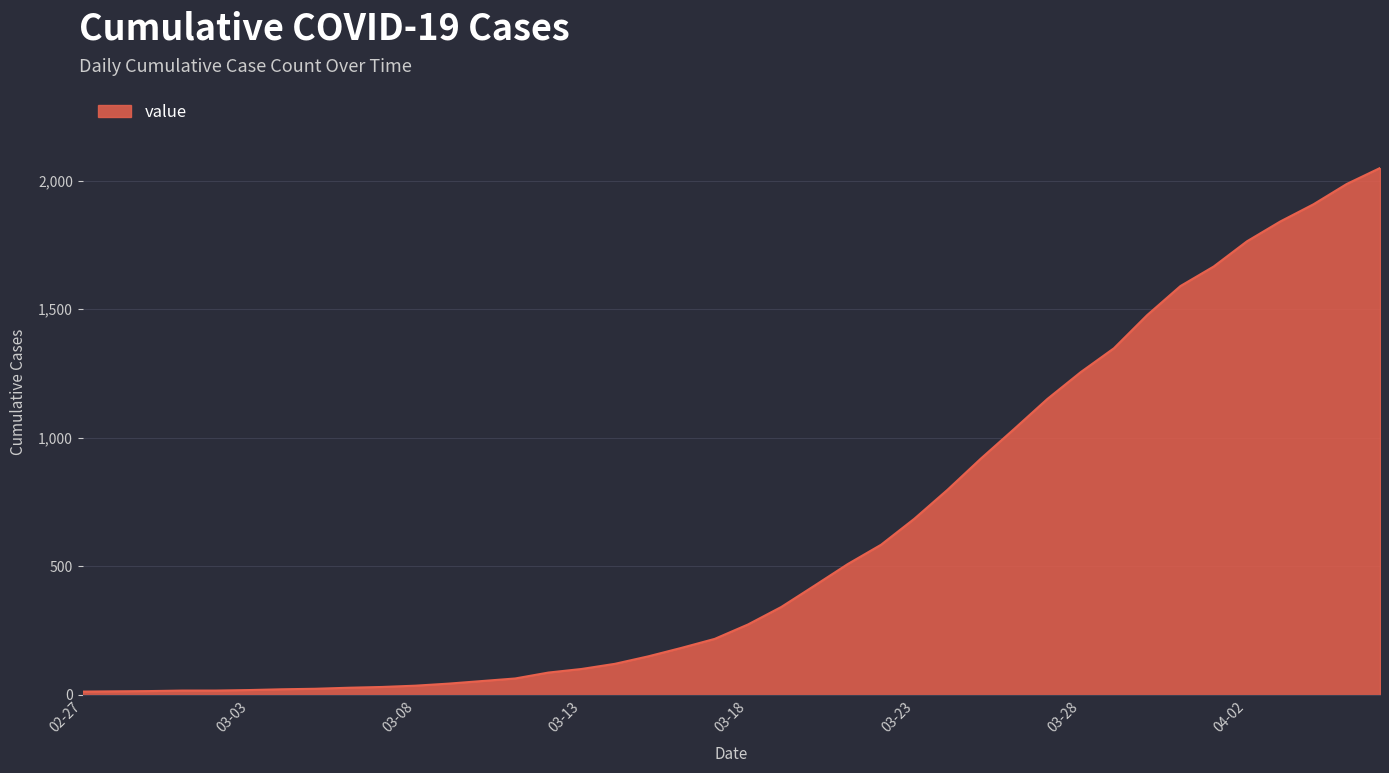

What is the sum of all values?

24864